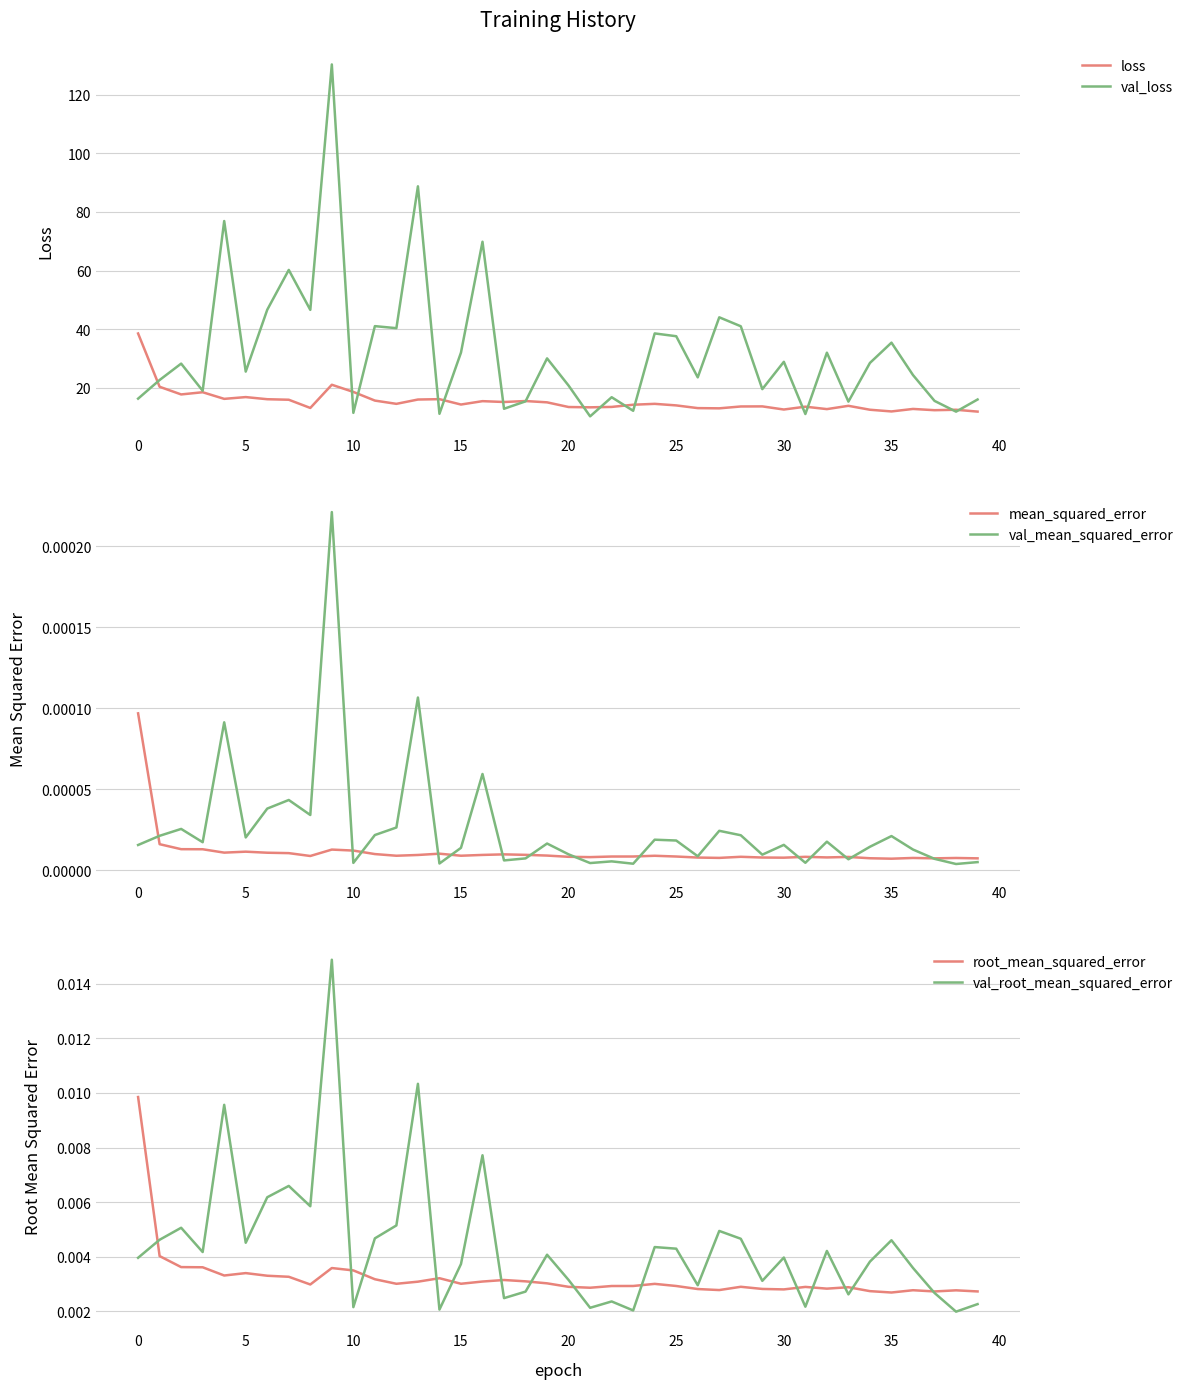

What is the lowest value of the loss series?

11.9